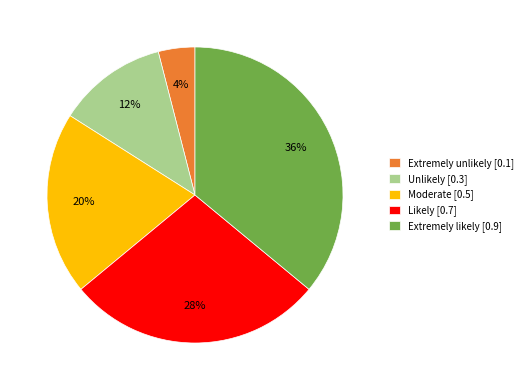

What percentage is the Likely [0.7] slice, to the nearest percent?

28%